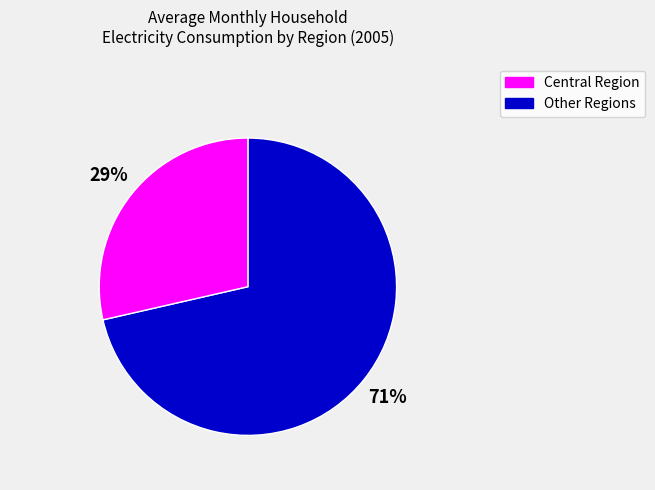

Is there a majority slice in this chart?

Yes